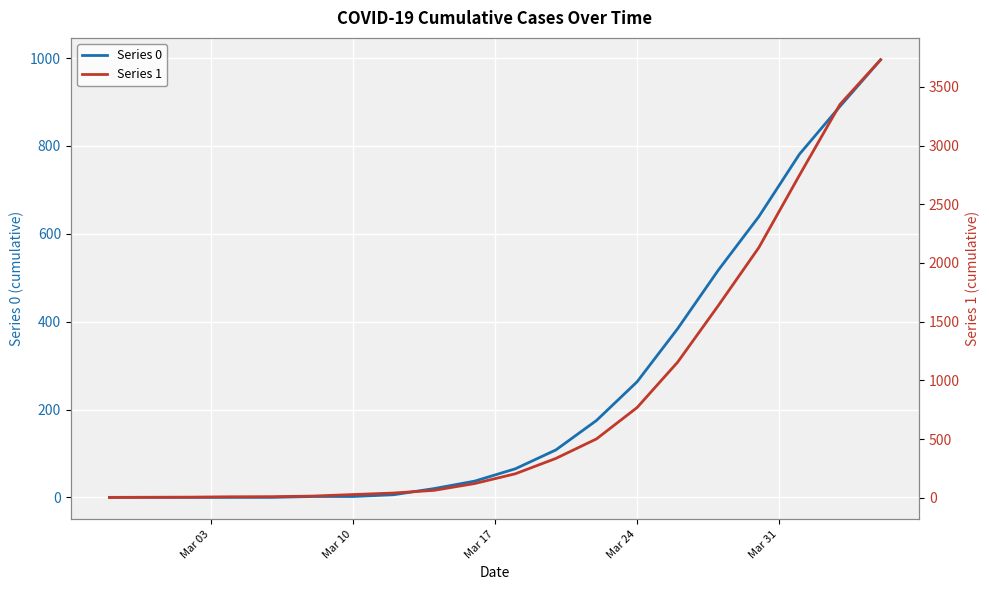

How many values in the Series 0 series exceed 65?

9